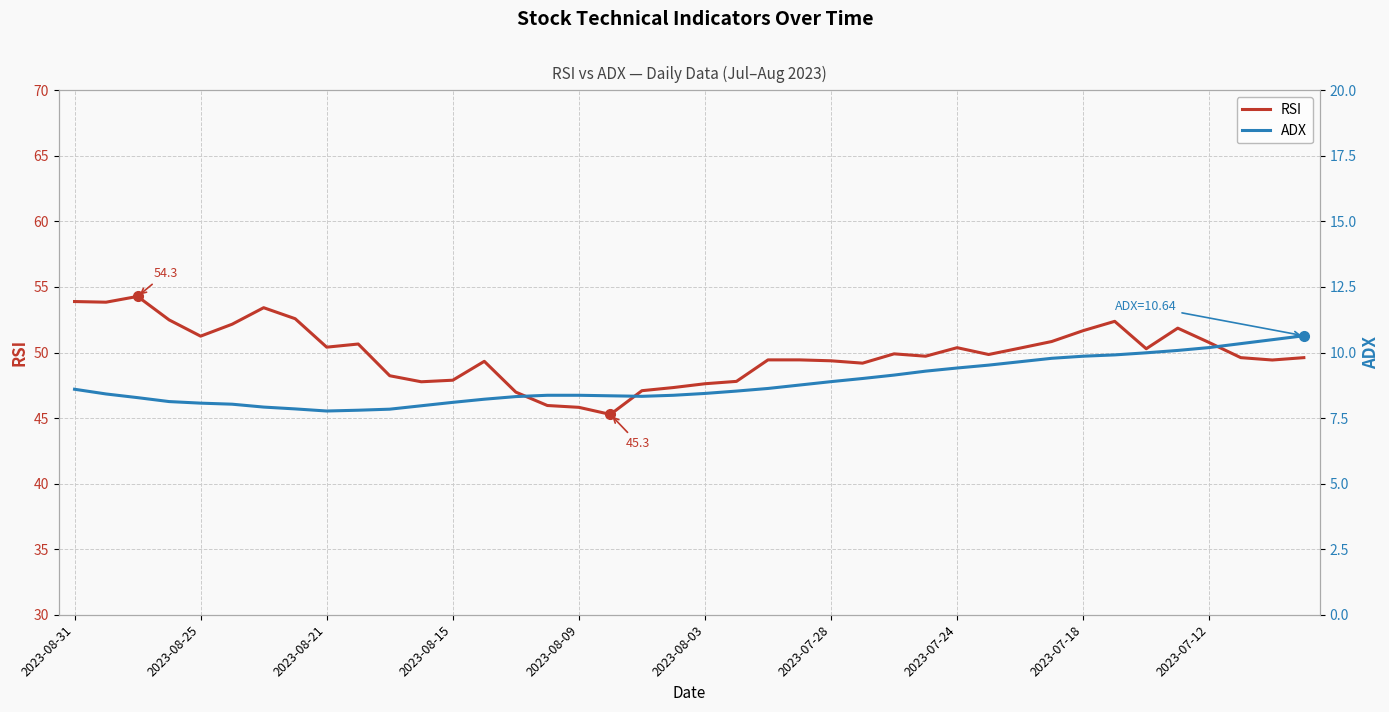

True or false: RSI and ADX intersect in this chart.

False